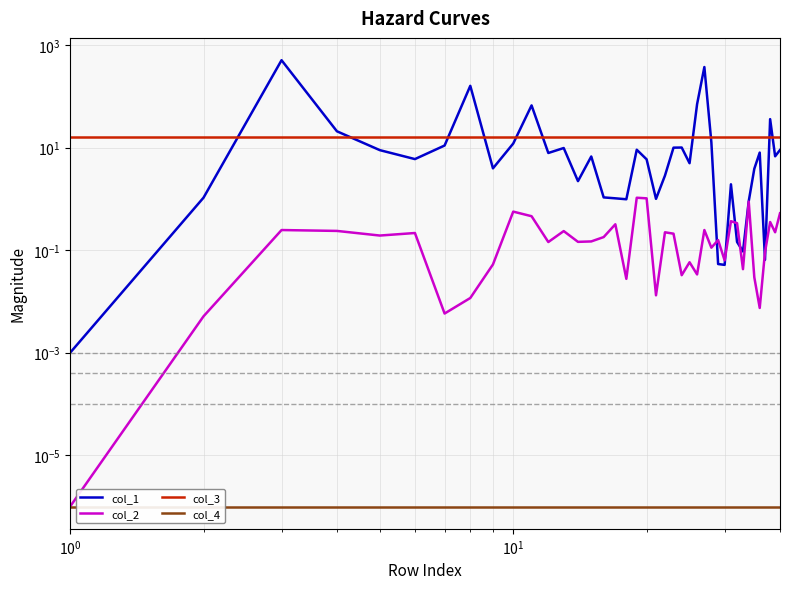

True or false: col_3 and col_4 cross at least once.

False